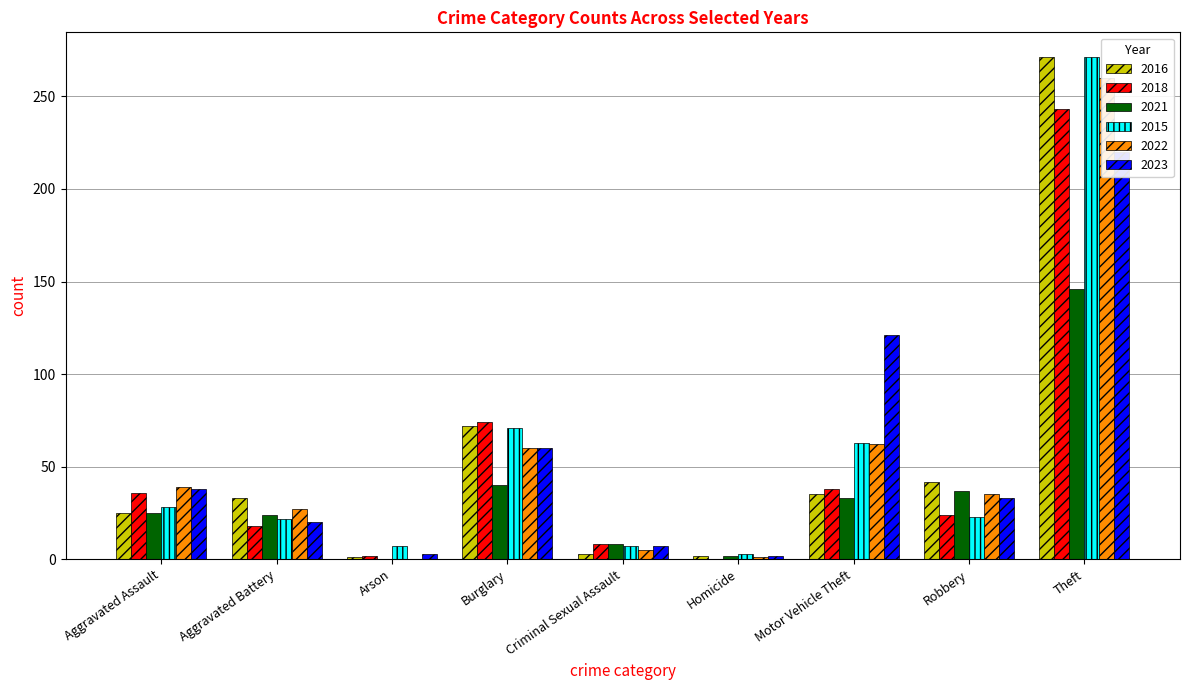

How many values in the 2021 series are below 25?

4